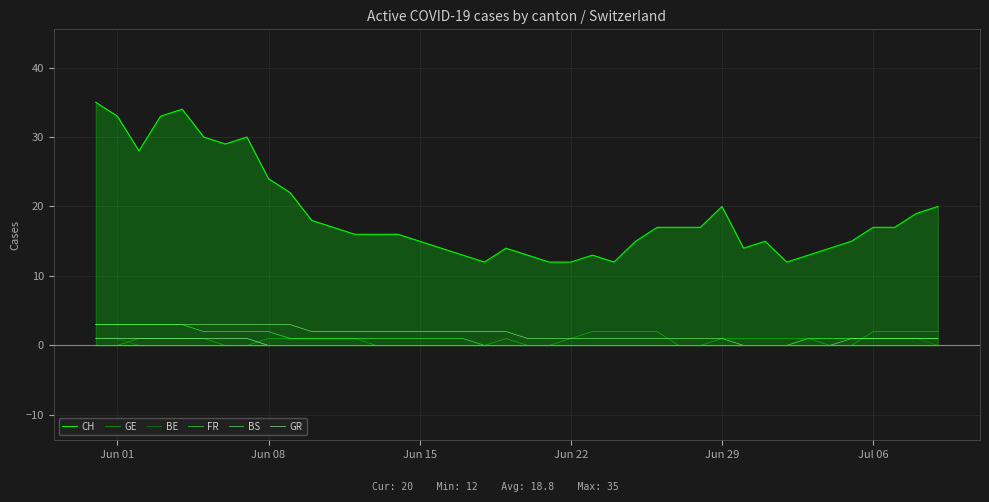

Which series has the widest spread of values?

CH